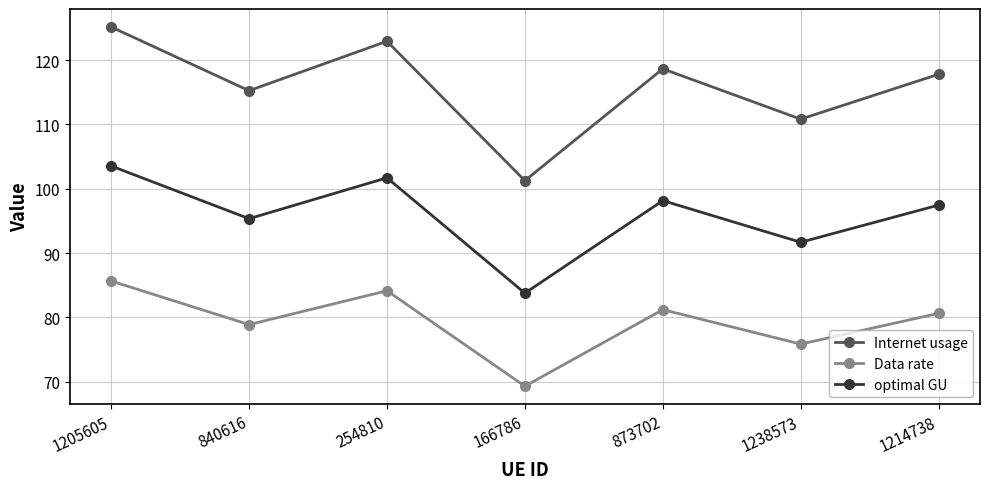

True or false: optimal GU and Data rate intersect in this chart.

False